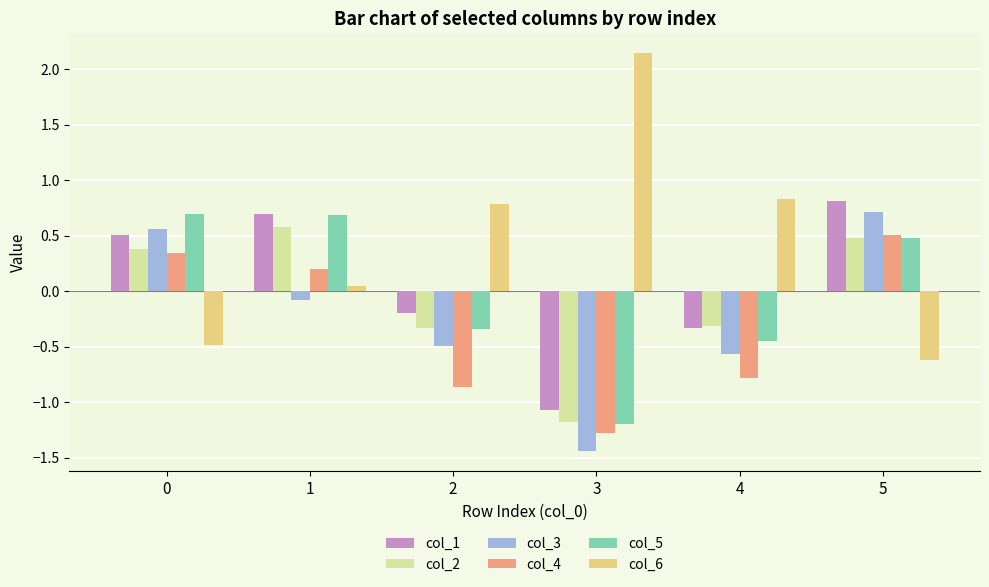

Count the col_4 values in the range 0 to 1.

3